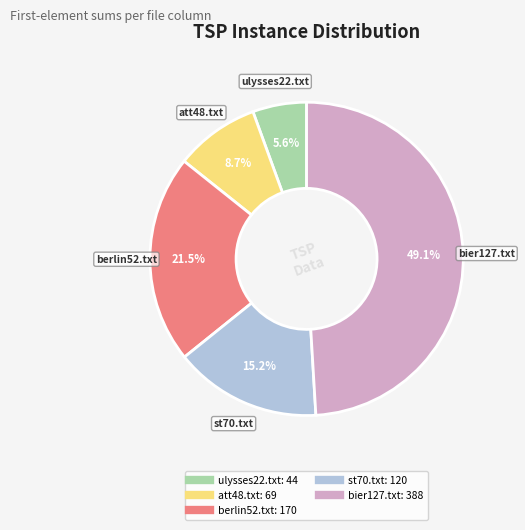

Rank the categories by value from highest to lowest.

bier127.txt, berlin52.txt, st70.txt, att48.txt, ulysses22.txt